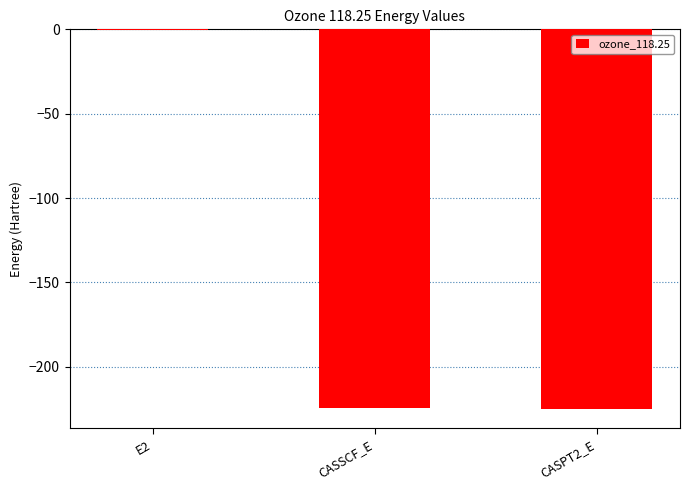

Which category has the highest value across all series?

E2